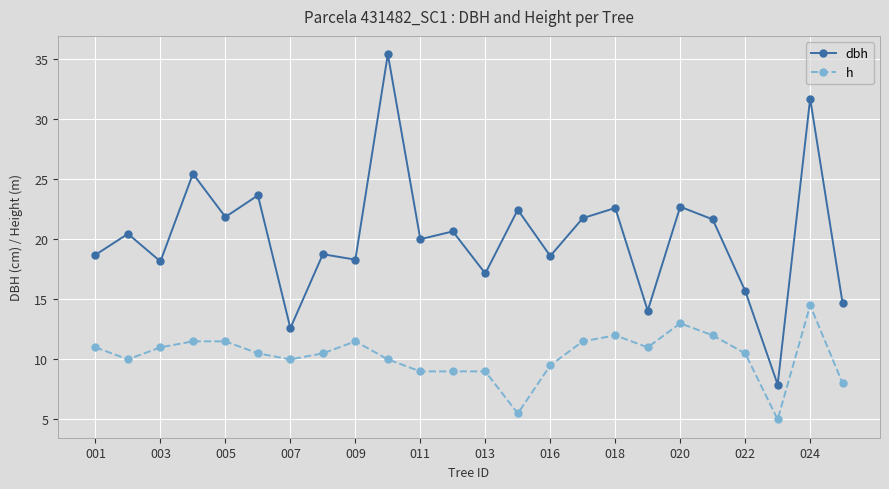

What is the value of the h point at the 19th from the left?

13.0